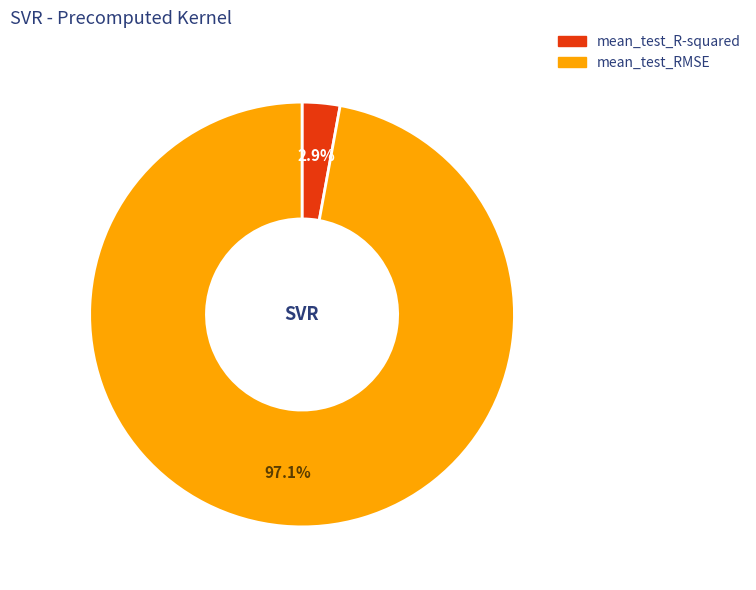

What percentage is NOT represented by mean_test_RMSE?

2.9%